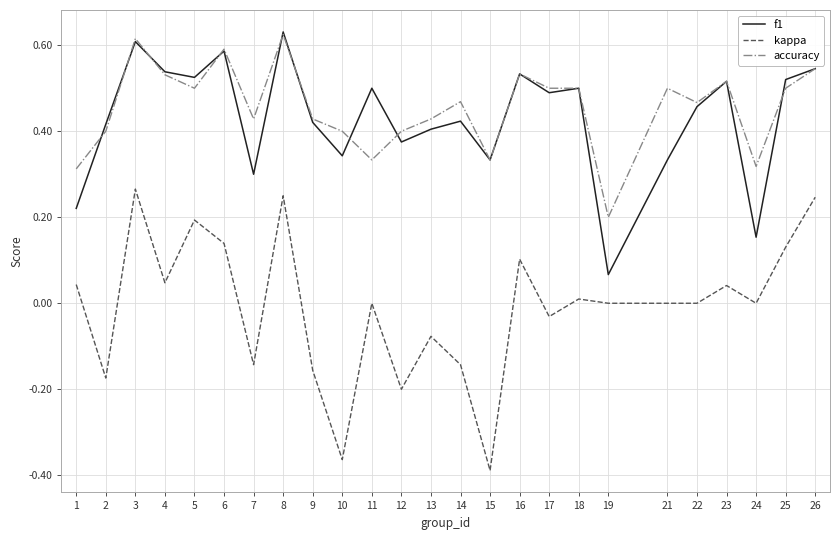

Is it true that accuracy equals 0.5 at 22?

True